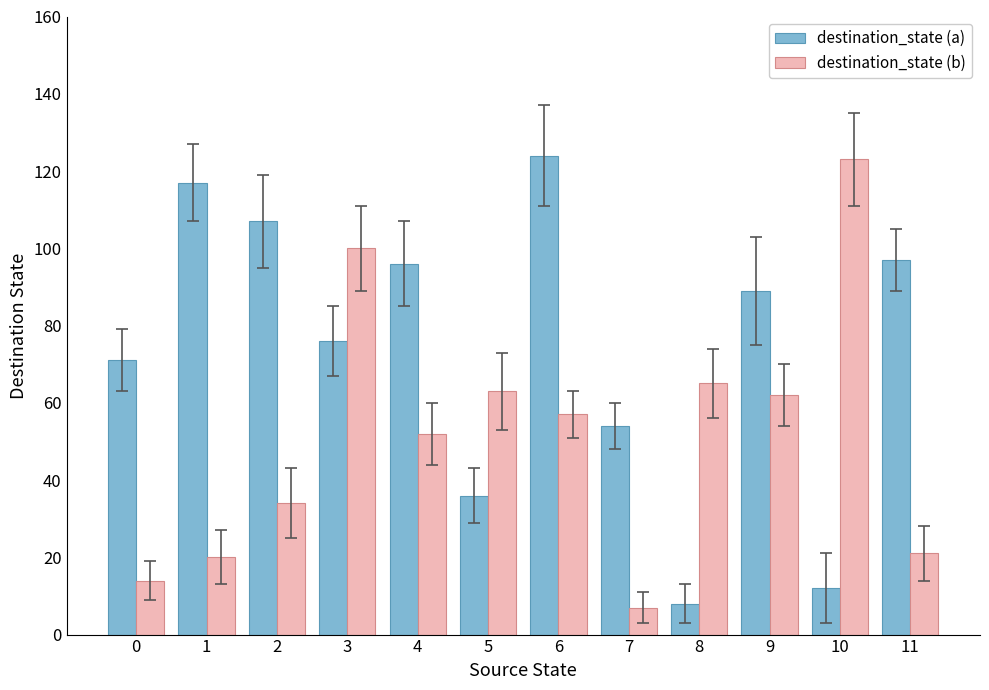

What is the spread (max minus min) of values at 1?

97